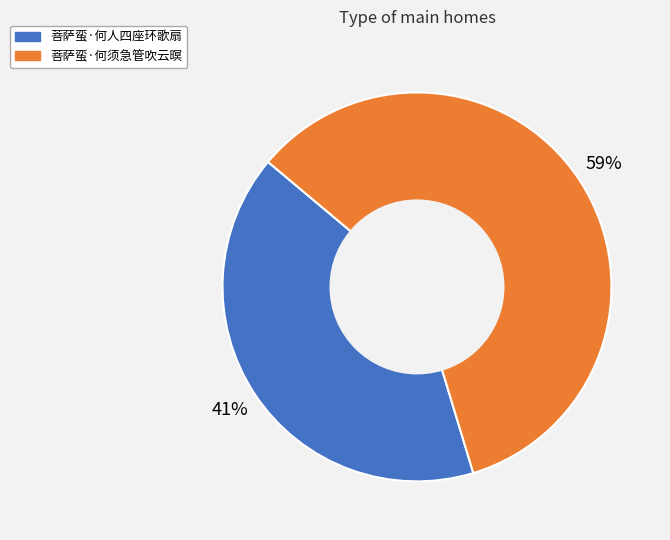

Which has a higher value, 菩萨蛮·何人四座环歌扇 or 菩萨蛮·何须急管吹云暝?

菩萨蛮·何须急管吹云暝